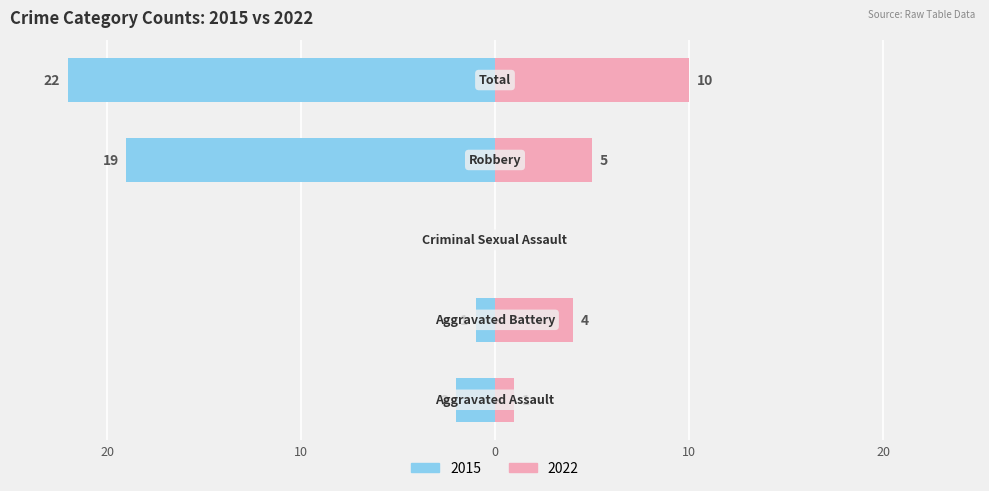

The value of Left (2015) at Criminal Sexual Assault is 12. True or false?

False